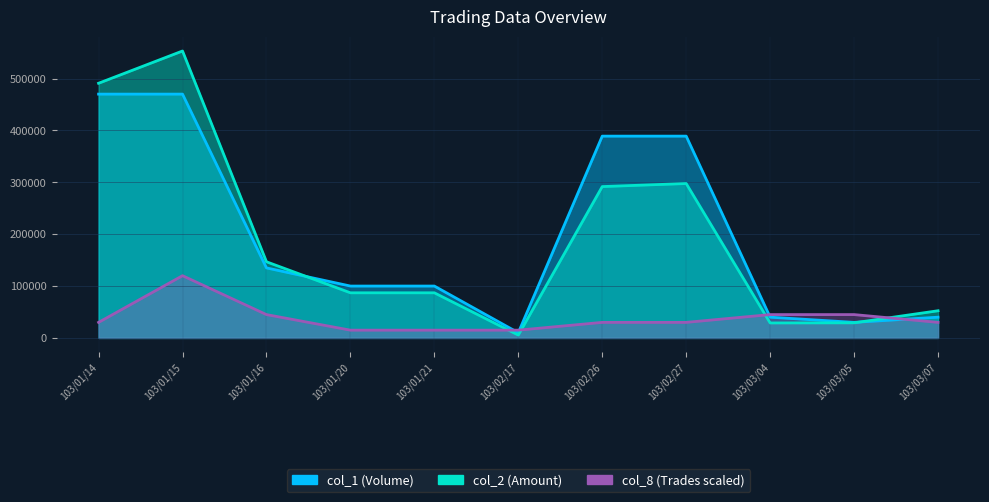

The col_8 series shows 30000 at 103/03/07. True or false?

True